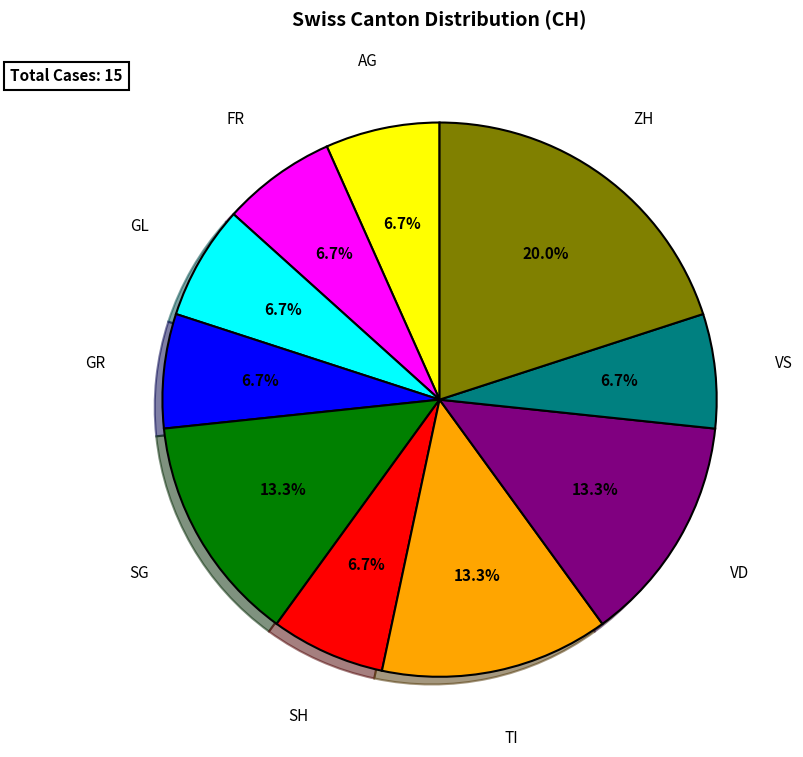

Which slice is the largest?

ZH